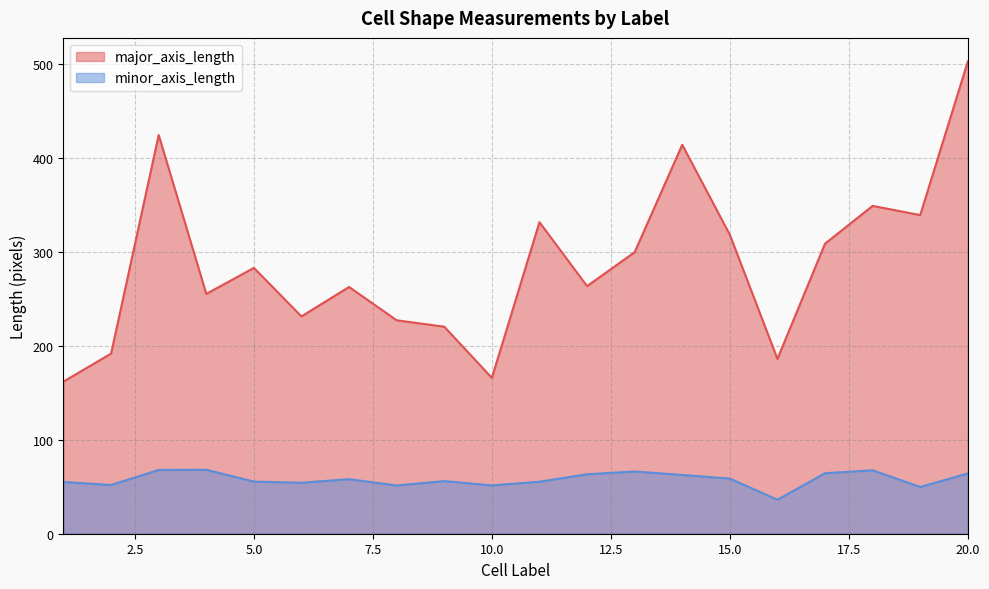

What is the spread (max minus min) of values at 5.0?

227.3